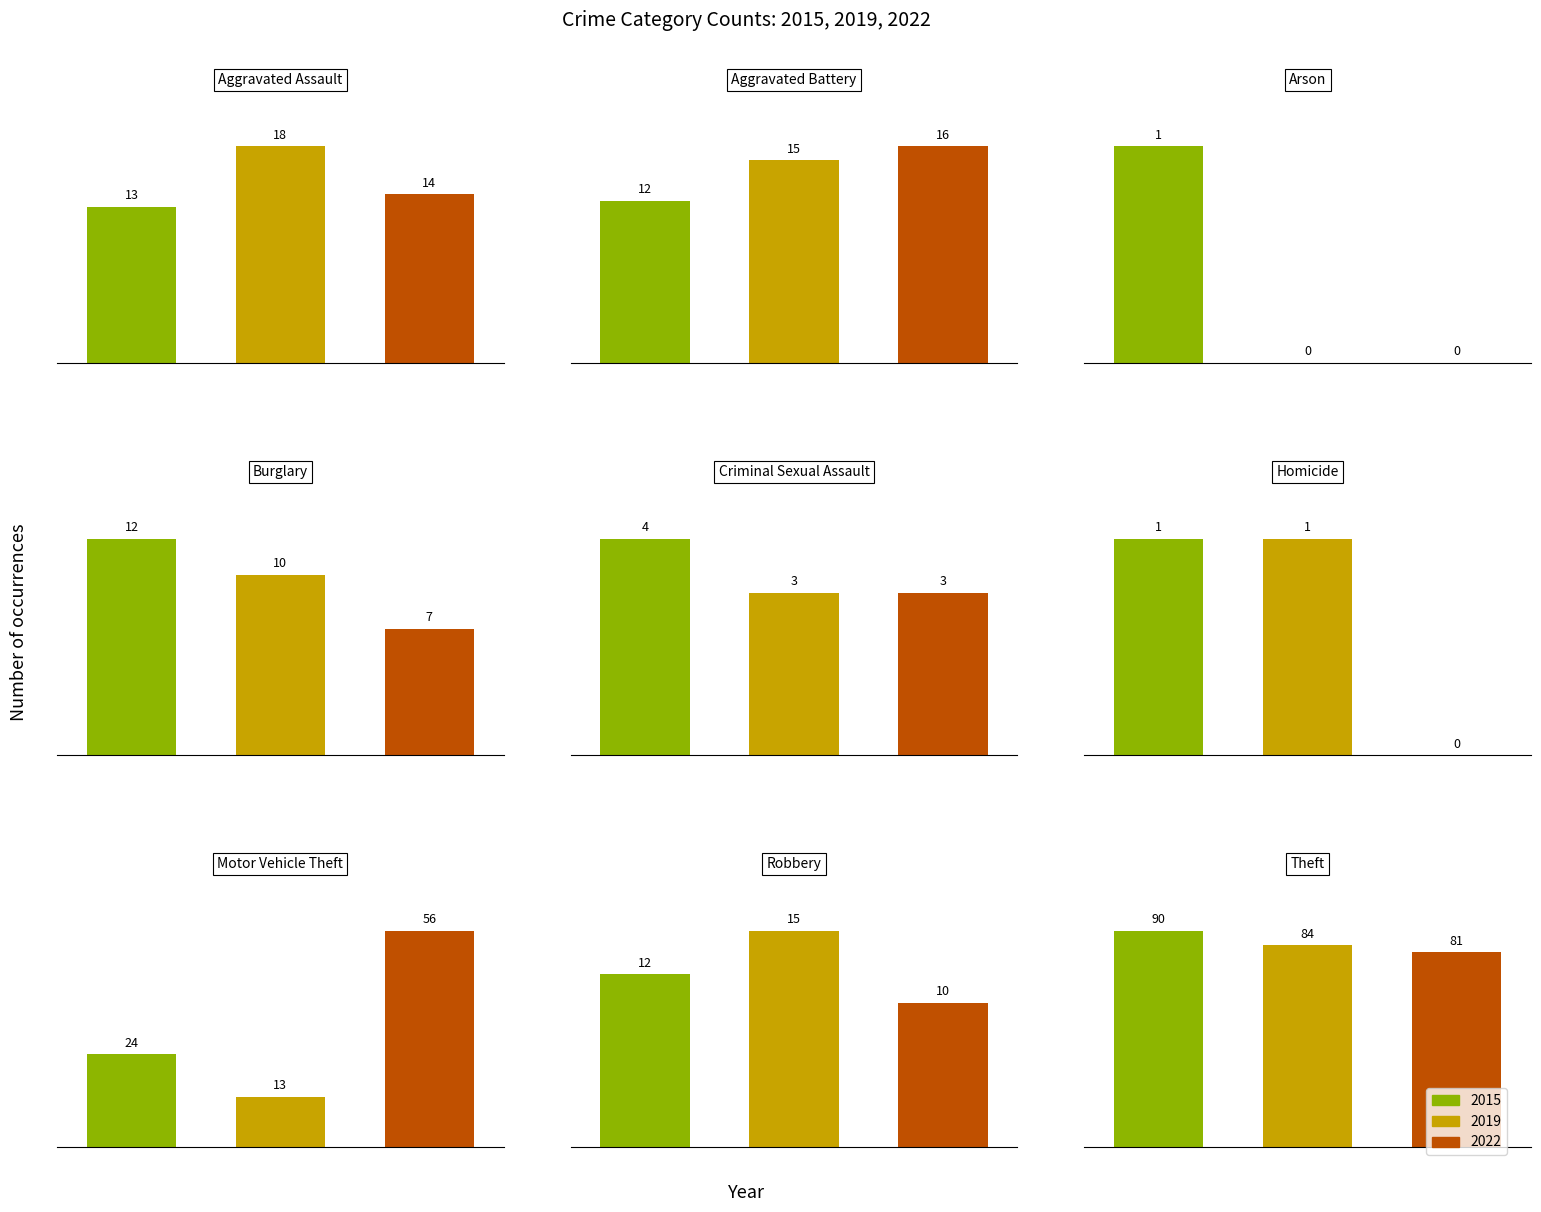

How many series are shown in this chart?

3